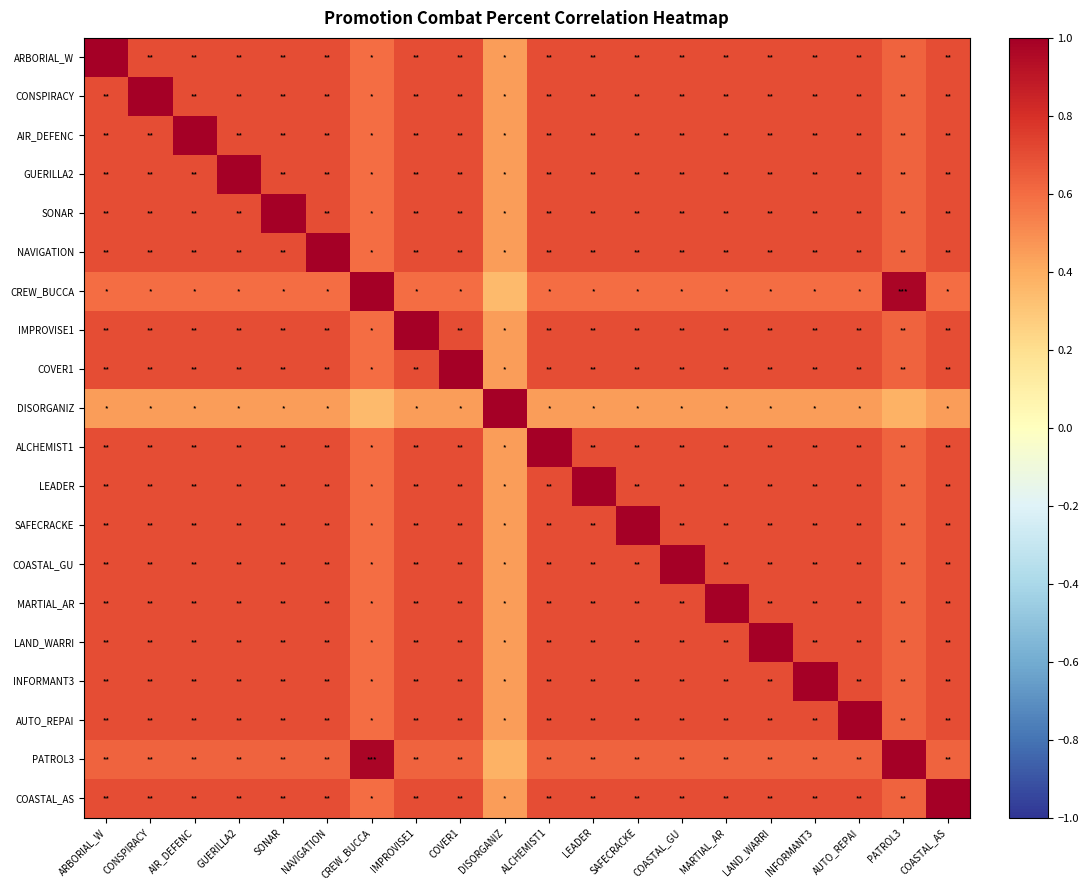

Reading left to right, transcribe all the data shown in this chart.

ARBORIAL_W: ARBORIAL_W=1.0	CONSPIRACY=0.7	AIR_DEFENC=0.7	GUERILLA2=0.7	SONAR=0.7	NAVIGATION=0.7	CREW_BUCCA=0.6	IMPROVISE1=0.7	COVER1=0.7	DISORGANIZ=0.4	ALCHEMIST1=0.7	LEADER=0.7	SAFECRACKE=0.7	COASTAL_GU=0.7	MARTIAL_AR=0.7	LAND_WARRI=0.7	INFORMANT3=0.7	AUTO_REPAI=0.7	PATROL3=0.6	COASTAL_AS=0.7
CONSPIRACY: ARBORIAL_W=0.7	CONSPIRACY=1.0	AIR_DEFENC=0.7	GUERILLA2=0.7	SONAR=0.7	NAVIGATION=0.7	CREW_BUCCA=0.6	IMPROVISE1=0.7	COVER1=0.7	DISORGANIZ=0.4	ALCHEMIST1=0.7	LEADER=0.7	SAFECRACKE=0.7	COASTAL_GU=0.7	MARTIAL_AR=0.7	LAND_WARRI=0.7	INFORMANT3=0.7	AUTO_REPAI=0.7	PATROL3=0.6	COASTAL_AS=0.7
AIR_DEFENC: ARBORIAL_W=0.7	CONSPIRACY=0.7	AIR_DEFENC=1.0	GUERILLA2=0.7	SONAR=0.7	NAVIGATION=0.7	CREW_BUCCA=0.6	IMPROVISE1=0.7	COVER1=0.7	DISORGANIZ=0.4	ALCHEMIST1=0.7	LEADER=0.7	SAFECRACKE=0.7	COASTAL_GU=0.7	MARTIAL_AR=0.7	LAND_WARRI=0.7	INFORMANT3=0.7	AUTO_REPAI=0.7	PATROL3=0.6	COASTAL_AS=0.7
GUERILLA2: ARBORIAL_W=0.7	CONSPIRACY=0.7	AIR_DEFENC=0.7	GUERILLA2=1.0	SONAR=0.7	NAVIGATION=0.7	CREW_BUCCA=0.6	IMPROVISE1=0.7	COVER1=0.7	DISORGANIZ=0.4	ALCHEMIST1=0.7	LEADER=0.7	SAFECRACKE=0.7	COASTAL_GU=0.7	MARTIAL_AR=0.7	LAND_WARRI=0.7	INFORMANT3=0.7	AUTO_REPAI=0.7	PATROL3=0.6	COASTAL_AS=0.7
SONAR: ARBORIAL_W=0.7	CONSPIRACY=0.7	AIR_DEFENC=0.7	GUERILLA2=0.7	SONAR=1.0	NAVIGATION=0.7	CREW_BUCCA=0.6	IMPROVISE1=0.7	COVER1=0.7	DISORGANIZ=0.4	ALCHEMIST1=0.7	LEADER=0.7	SAFECRACKE=0.7	COASTAL_GU=0.7	MARTIAL_AR=0.7	LAND_WARRI=0.7	INFORMANT3=0.7	AUTO_REPAI=0.7	PATROL3=0.6	COASTAL_AS=0.7
NAVIGATION: ARBORIAL_W=0.7	CONSPIRACY=0.7	AIR_DEFENC=0.7	GUERILLA2=0.7	SONAR=0.7	NAVIGATION=1.0	CREW_BUCCA=0.6	IMPROVISE1=0.7	COVER1=0.7	DISORGANIZ=0.4	ALCHEMIST1=0.7	LEADER=0.7	SAFECRACKE=0.7	COASTAL_GU=0.7	MARTIAL_AR=0.7	LAND_WARRI=0.7	INFORMANT3=0.7	AUTO_REPAI=0.7	PATROL3=0.6	COASTAL_AS=0.7
CREW_BUCCA: ARBORIAL_W=0.6	CONSPIRACY=0.6	AIR_DEFENC=0.6	GUERILLA2=0.6	SONAR=0.6	NAVIGATION=0.6	CREW_BUCCA=1.0	IMPROVISE1=0.6	COVER1=0.6	DISORGANIZ=0.3	ALCHEMIST1=0.6	LEADER=0.6	SAFECRACKE=0.6	COASTAL_GU=0.6	MARTIAL_AR=0.6	LAND_WARRI=0.6	INFORMANT3=0.6	AUTO_REPAI=0.6	PATROL3=1.0	COASTAL_AS=0.6
IMPROVISE1: ARBORIAL_W=0.7	CONSPIRACY=0.7	AIR_DEFENC=0.7	GUERILLA2=0.7	SONAR=0.7	NAVIGATION=0.7	CREW_BUCCA=0.6	IMPROVISE1=1.0	COVER1=0.7	DISORGANIZ=0.4	ALCHEMIST1=0.7	LEADER=0.7	SAFECRACKE=0.7	COASTAL_GU=0.7	MARTIAL_AR=0.7	LAND_WARRI=0.7	INFORMANT3=0.7	AUTO_REPAI=0.7	PATROL3=0.6	COASTAL_AS=0.7
COVER1: ARBORIAL_W=0.7	CONSPIRACY=0.7	AIR_DEFENC=0.7	GUERILLA2=0.7	SONAR=0.7	NAVIGATION=0.7	CREW_BUCCA=0.6	IMPROVISE1=0.7	COVER1=1.0	DISORGANIZ=0.4	ALCHEMIST1=0.7	LEADER=0.7	SAFECRACKE=0.7	COASTAL_GU=0.7	MARTIAL_AR=0.7	LAND_WARRI=0.7	INFORMANT3=0.7	AUTO_REPAI=0.7	PATROL3=0.6	COASTAL_AS=0.7
DISORGANIZ: ARBORIAL_W=0.4	CONSPIRACY=0.4	AIR_DEFENC=0.4	GUERILLA2=0.4	SONAR=0.4	NAVIGATION=0.4	CREW_BUCCA=0.3	IMPROVISE1=0.4	COVER1=0.4	DISORGANIZ=1.0	ALCHEMIST1=0.4	LEADER=0.4	SAFECRACKE=0.4	COASTAL_GU=0.4	MARTIAL_AR=0.4	LAND_WARRI=0.4	INFORMANT3=0.4	AUTO_REPAI=0.4	PATROL3=0.4	COASTAL_AS=0.4
ALCHEMIST1: ARBORIAL_W=0.7	CONSPIRACY=0.7	AIR_DEFENC=0.7	GUERILLA2=0.7	SONAR=0.7	NAVIGATION=0.7	CREW_BUCCA=0.6	IMPROVISE1=0.7	COVER1=0.7	DISORGANIZ=0.4	ALCHEMIST1=1.0	LEADER=0.7	SAFECRACKE=0.7	COASTAL_GU=0.7	MARTIAL_AR=0.7	LAND_WARRI=0.7	INFORMANT3=0.7	AUTO_REPAI=0.7	PATROL3=0.6	COASTAL_AS=0.7
LEADER: ARBORIAL_W=0.7	CONSPIRACY=0.7	AIR_DEFENC=0.7	GUERILLA2=0.7	SONAR=0.7	NAVIGATION=0.7	CREW_BUCCA=0.6	IMPROVISE1=0.7	COVER1=0.7	DISORGANIZ=0.4	ALCHEMIST1=0.7	LEADER=1.0	SAFECRACKE=0.7	COASTAL_GU=0.7	MARTIAL_AR=0.7	LAND_WARRI=0.7	INFORMANT3=0.7	AUTO_REPAI=0.7	PATROL3=0.6	COASTAL_AS=0.7
SAFECRACKE: ARBORIAL_W=0.7	CONSPIRACY=0.7	AIR_DEFENC=0.7	GUERILLA2=0.7	SONAR=0.7	NAVIGATION=0.7	CREW_BUCCA=0.6	IMPROVISE1=0.7	COVER1=0.7	DISORGANIZ=0.4	ALCHEMIST1=0.7	LEADER=0.7	SAFECRACKE=1.0	COASTAL_GU=0.7	MARTIAL_AR=0.7	LAND_WARRI=0.7	INFORMANT3=0.7	AUTO_REPAI=0.7	PATROL3=0.6	COASTAL_AS=0.7
COASTAL_GU: ARBORIAL_W=0.7	CONSPIRACY=0.7	AIR_DEFENC=0.7	GUERILLA2=0.7	SONAR=0.7	NAVIGATION=0.7	CREW_BUCCA=0.6	IMPROVISE1=0.7	COVER1=0.7	DISORGANIZ=0.4	ALCHEMIST1=0.7	LEADER=0.7	SAFECRACKE=0.7	COASTAL_GU=1.0	MARTIAL_AR=0.7	LAND_WARRI=0.7	INFORMANT3=0.7	AUTO_REPAI=0.7	PATROL3=0.6	COASTAL_AS=0.7
MARTIAL_AR: ARBORIAL_W=0.7	CONSPIRACY=0.7	AIR_DEFENC=0.7	GUERILLA2=0.7	SONAR=0.7	NAVIGATION=0.7	CREW_BUCCA=0.6	IMPROVISE1=0.7	COVER1=0.7	DISORGANIZ=0.4	ALCHEMIST1=0.7	LEADER=0.7	SAFECRACKE=0.7	COASTAL_GU=0.7	MARTIAL_AR=1.0	LAND_WARRI=0.7	INFORMANT3=0.7	AUTO_REPAI=0.7	PATROL3=0.6	COASTAL_AS=0.7
LAND_WARRI: ARBORIAL_W=0.7	CONSPIRACY=0.7	AIR_DEFENC=0.7	GUERILLA2=0.7	SONAR=0.7	NAVIGATION=0.7	CREW_BUCCA=0.6	IMPROVISE1=0.7	COVER1=0.7	DISORGANIZ=0.4	ALCHEMIST1=0.7	LEADER=0.7	SAFECRACKE=0.7	COASTAL_GU=0.7	MARTIAL_AR=0.7	LAND_WARRI=1.0	INFORMANT3=0.7	AUTO_REPAI=0.7	PATROL3=0.6	COASTAL_AS=0.7
INFORMANT3: ARBORIAL_W=0.7	CONSPIRACY=0.7	AIR_DEFENC=0.7	GUERILLA2=0.7	SONAR=0.7	NAVIGATION=0.7	CREW_BUCCA=0.6	IMPROVISE1=0.7	COVER1=0.7	DISORGANIZ=0.4	ALCHEMIST1=0.7	LEADER=0.7	SAFECRACKE=0.7	COASTAL_GU=0.7	MARTIAL_AR=0.7	LAND_WARRI=0.7	INFORMANT3=1.0	AUTO_REPAI=0.7	PATROL3=0.6	COASTAL_AS=0.7
AUTO_REPAI: ARBORIAL_W=0.7	CONSPIRACY=0.7	AIR_DEFENC=0.7	GUERILLA2=0.7	SONAR=0.7	NAVIGATION=0.7	CREW_BUCCA=0.6	IMPROVISE1=0.7	COVER1=0.7	DISORGANIZ=0.4	ALCHEMIST1=0.7	LEADER=0.7	SAFECRACKE=0.7	COASTAL_GU=0.7	MARTIAL_AR=0.7	LAND_WARRI=0.7	INFORMANT3=0.7	AUTO_REPAI=1.0	PATROL3=0.6	COASTAL_AS=0.7
PATROL3: ARBORIAL_W=0.6	CONSPIRACY=0.6	AIR_DEFENC=0.6	GUERILLA2=0.6	SONAR=0.6	NAVIGATION=0.6	CREW_BUCCA=1.0	IMPROVISE1=0.6	COVER1=0.6	DISORGANIZ=0.4	ALCHEMIST1=0.6	LEADER=0.6	SAFECRACKE=0.6	COASTAL_GU=0.6	MARTIAL_AR=0.6	LAND_WARRI=0.6	INFORMANT3=0.6	AUTO_REPAI=0.6	PATROL3=1.0	COASTAL_AS=0.6
COASTAL_AS: ARBORIAL_W=0.7	CONSPIRACY=0.7	AIR_DEFENC=0.7	GUERILLA2=0.7	SONAR=0.7	NAVIGATION=0.7	CREW_BUCCA=0.6	IMPROVISE1=0.7	COVER1=0.7	DISORGANIZ=0.4	ALCHEMIST1=0.7	LEADER=0.7	SAFECRACKE=0.7	COASTAL_GU=0.7	MARTIAL_AR=0.7	LAND_WARRI=0.7	INFORMANT3=0.7	AUTO_REPAI=0.7	PATROL3=0.6	COASTAL_AS=1.0